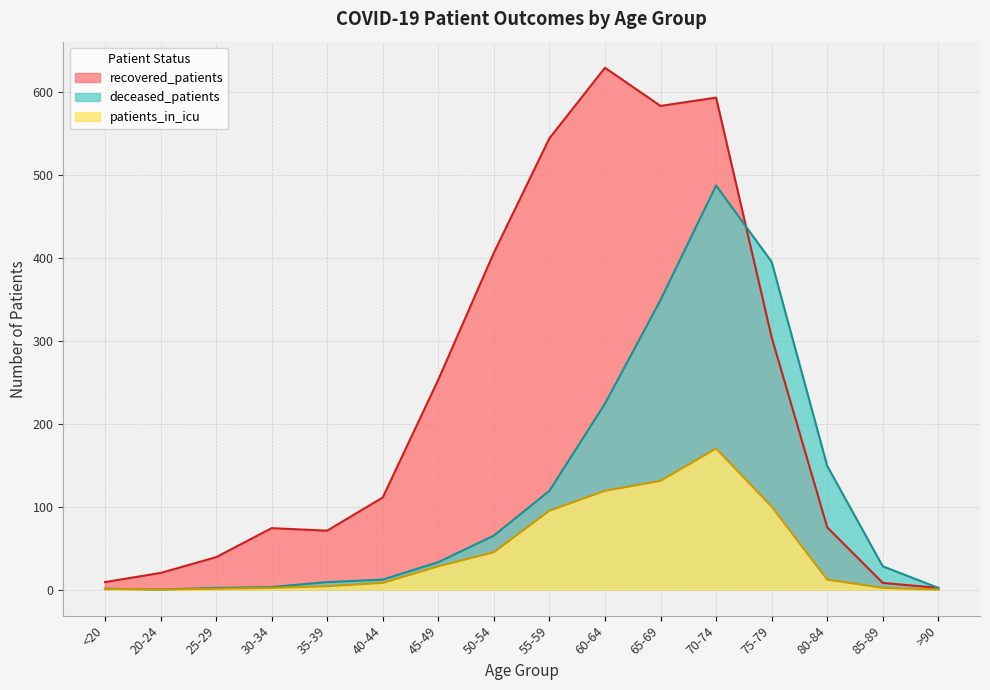

At which category does recovered_patients reach its first local peak?

30-34